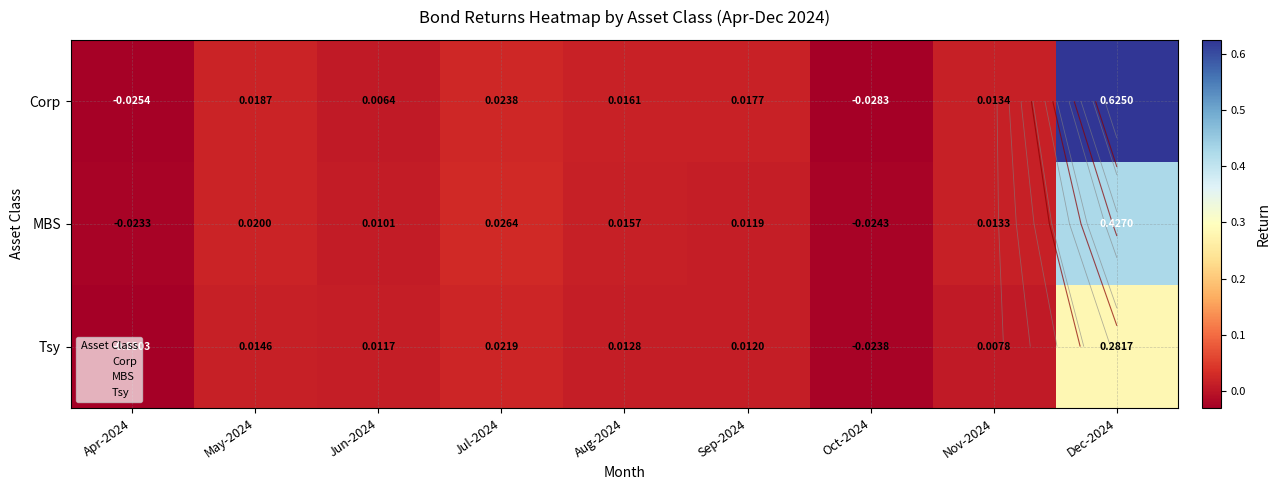

The value of Tsy at Sep-2024 is 0.0. True or false?

False